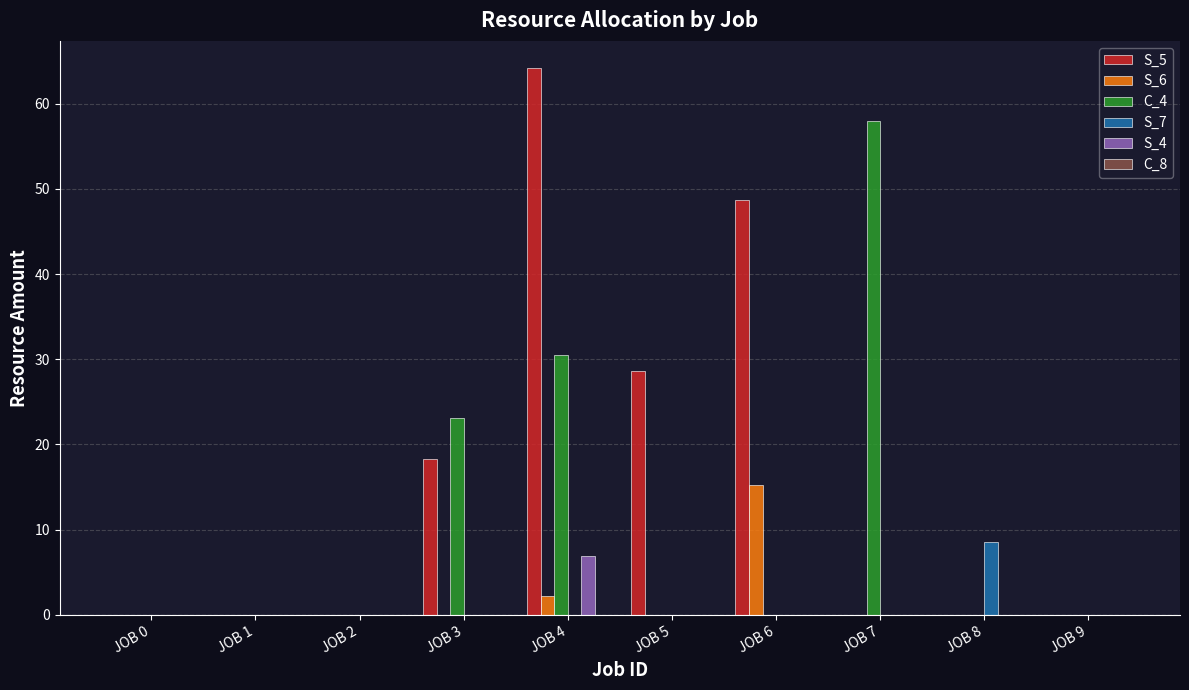

At which category is the sum across all series the highest?

JOB 4